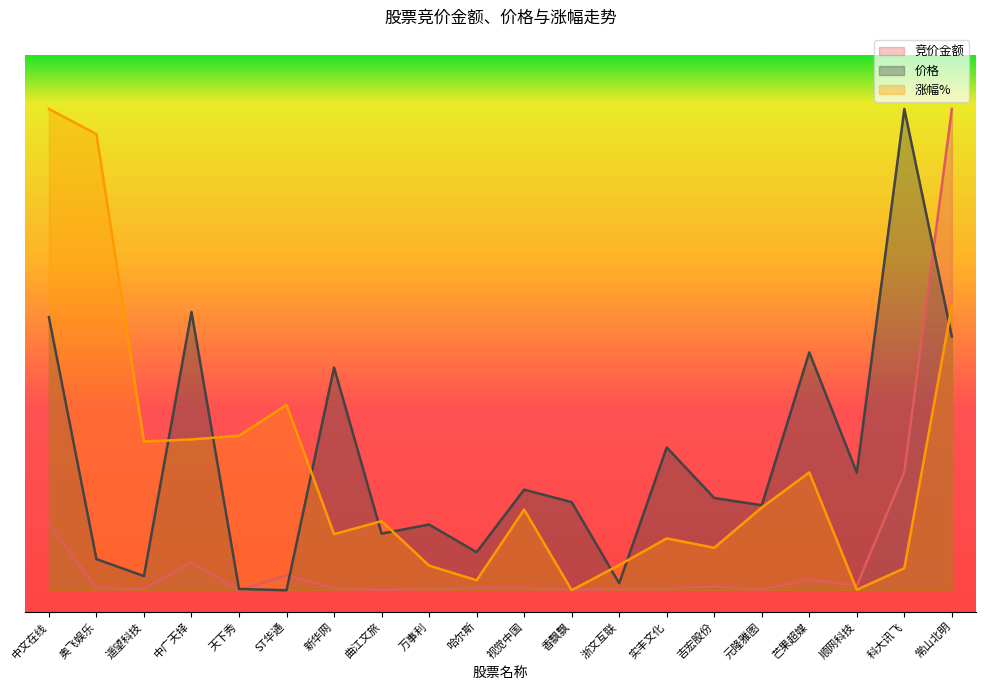

How many series are shown in this chart?

3